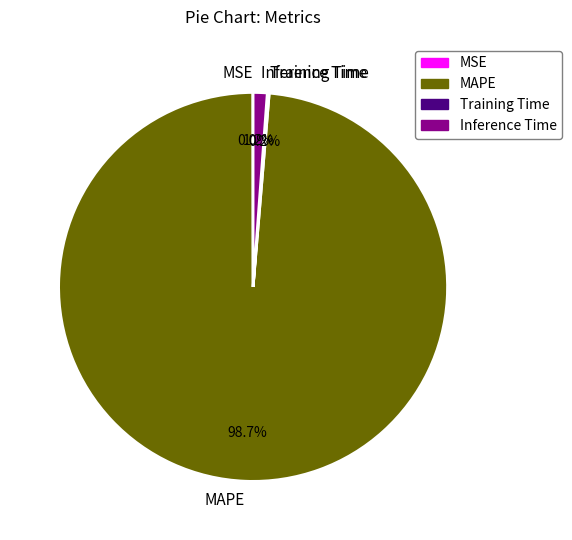

Which category has the biggest portion of the pie?

MAPE